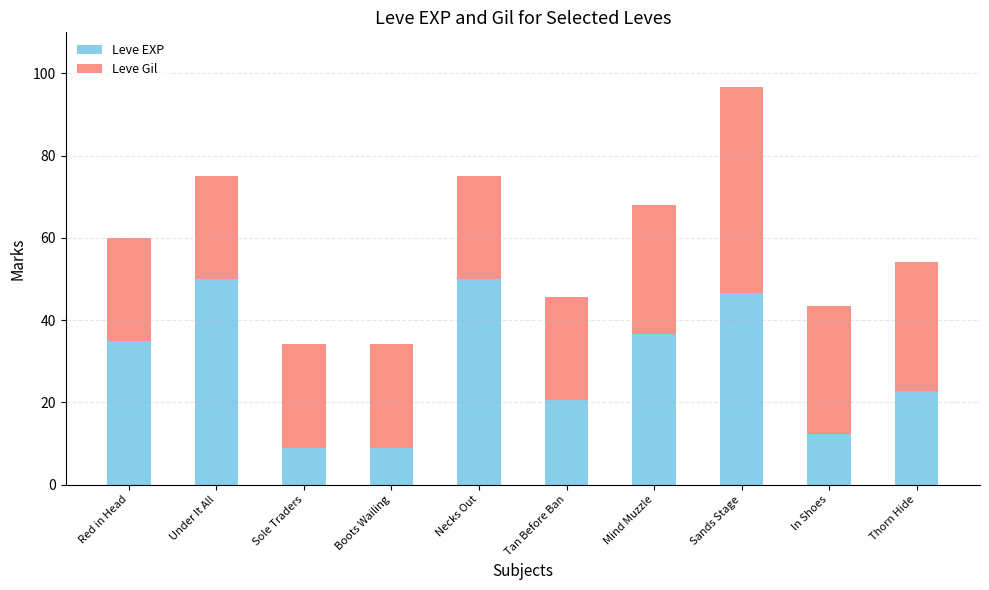

At which category is the sum across all series the highest?

Sands Stage